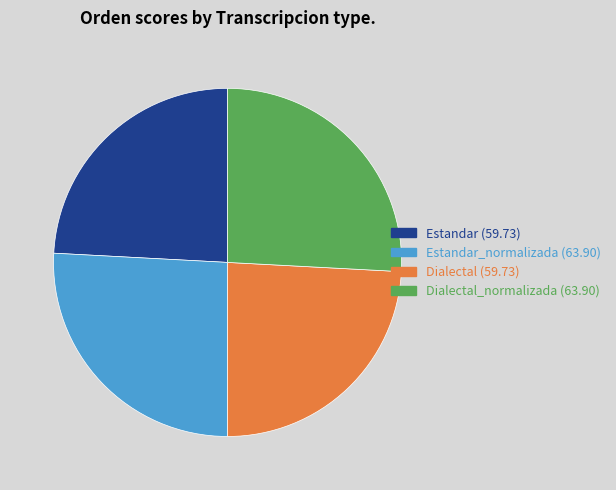

Is there a majority slice in this chart?

No